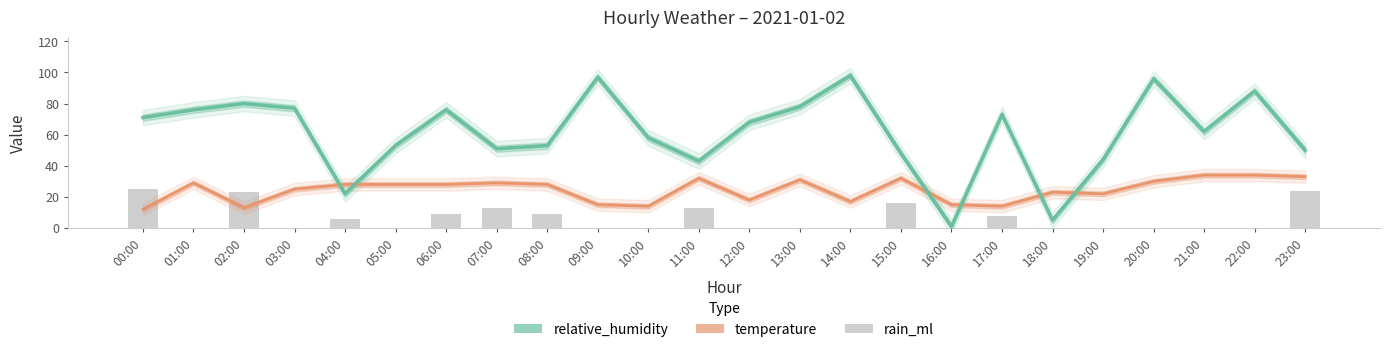

What is the approximate value of rain_ml at 11:00, to the nearest 10?

10